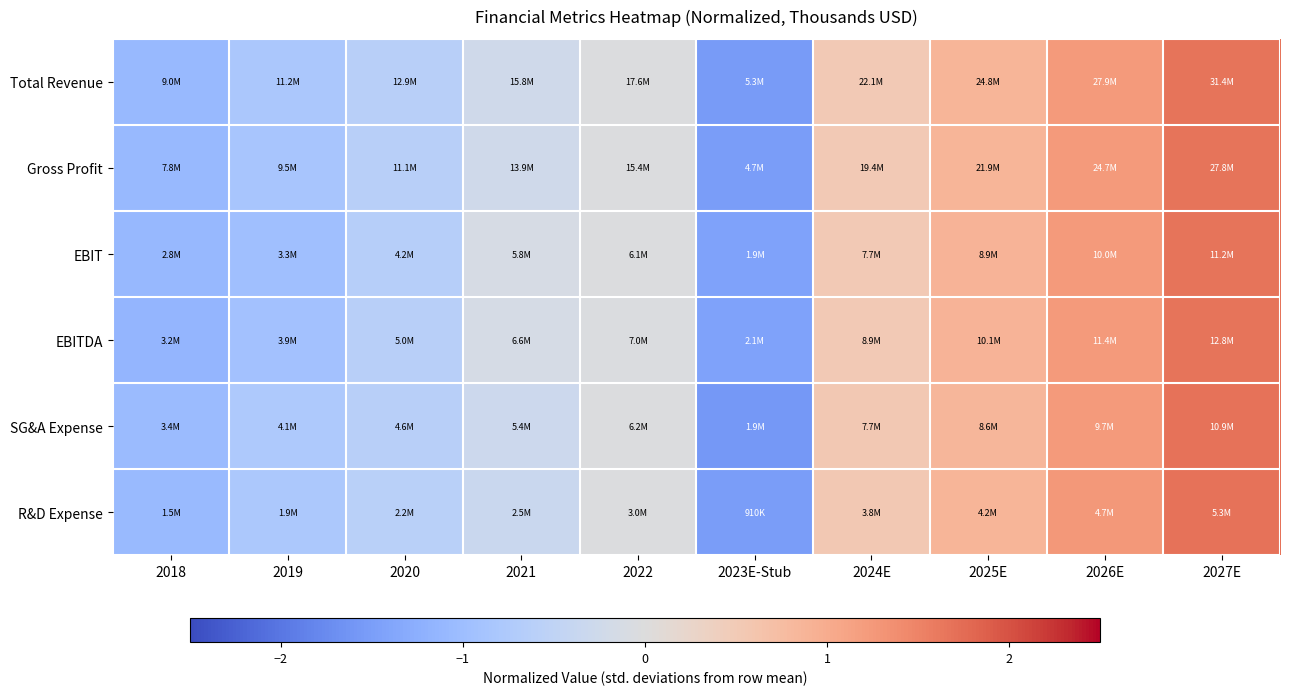

Which category has the highest value across all series?

2027E